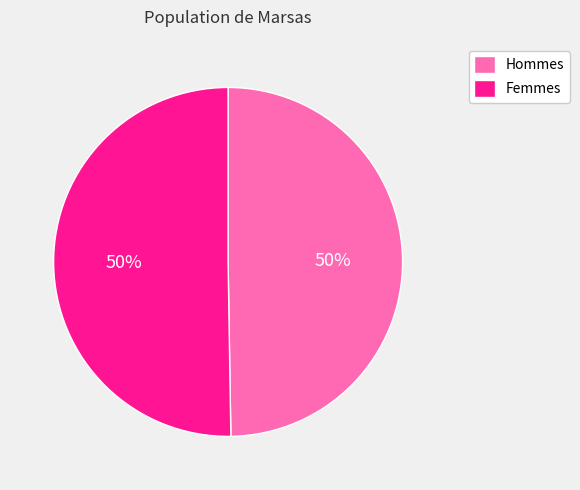

To the nearest percent, what is the average slice percentage?

50%